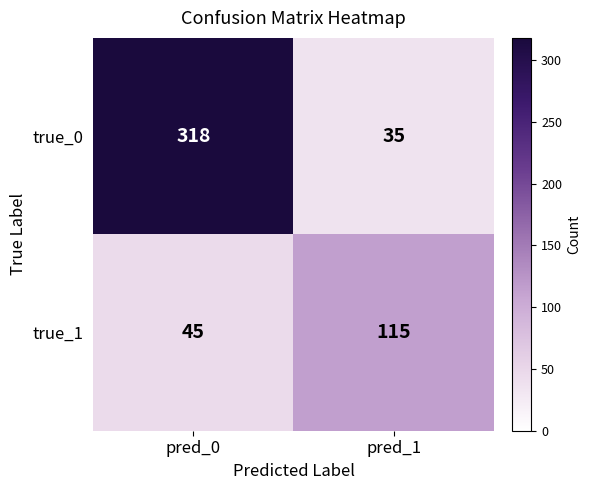

How many data points in true_1 are less than 115?

1